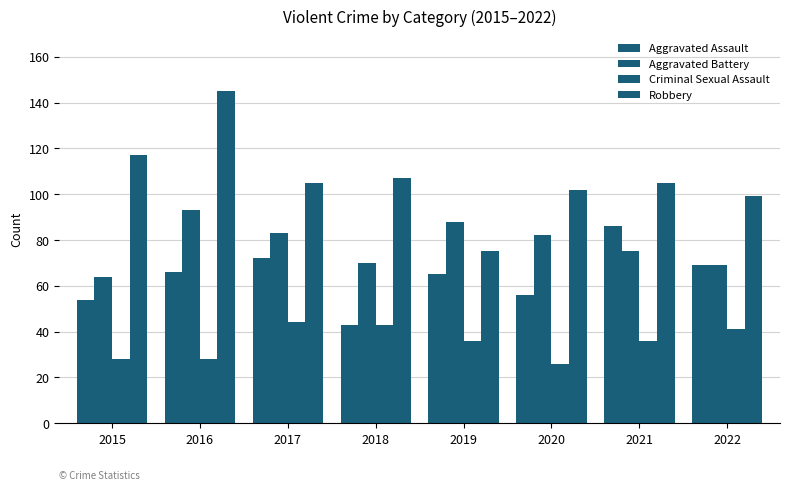

Rank the categories by Robbery value from highest to lowest.

2016, 2015, 2018, 2017, 2021, 2020, 2022, 2019